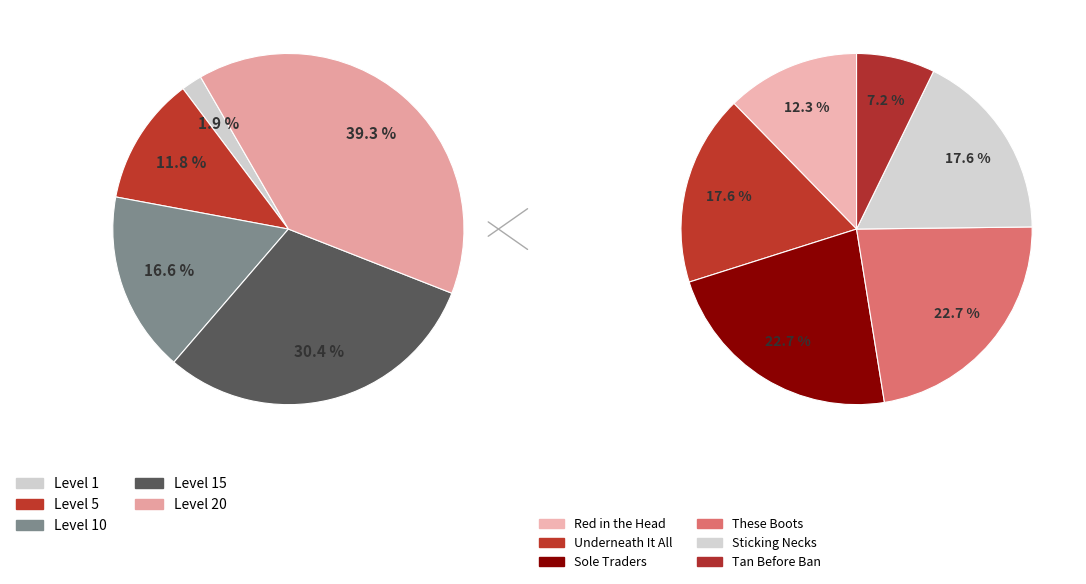

What is the ratio of the value at 1 to the value at 1?

5.8